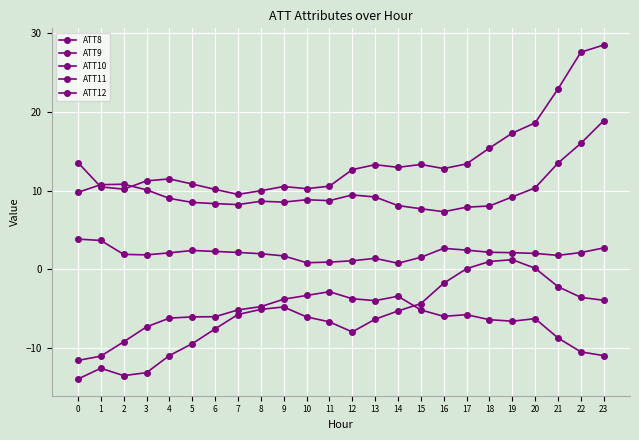

How many series are shown in this chart?

5